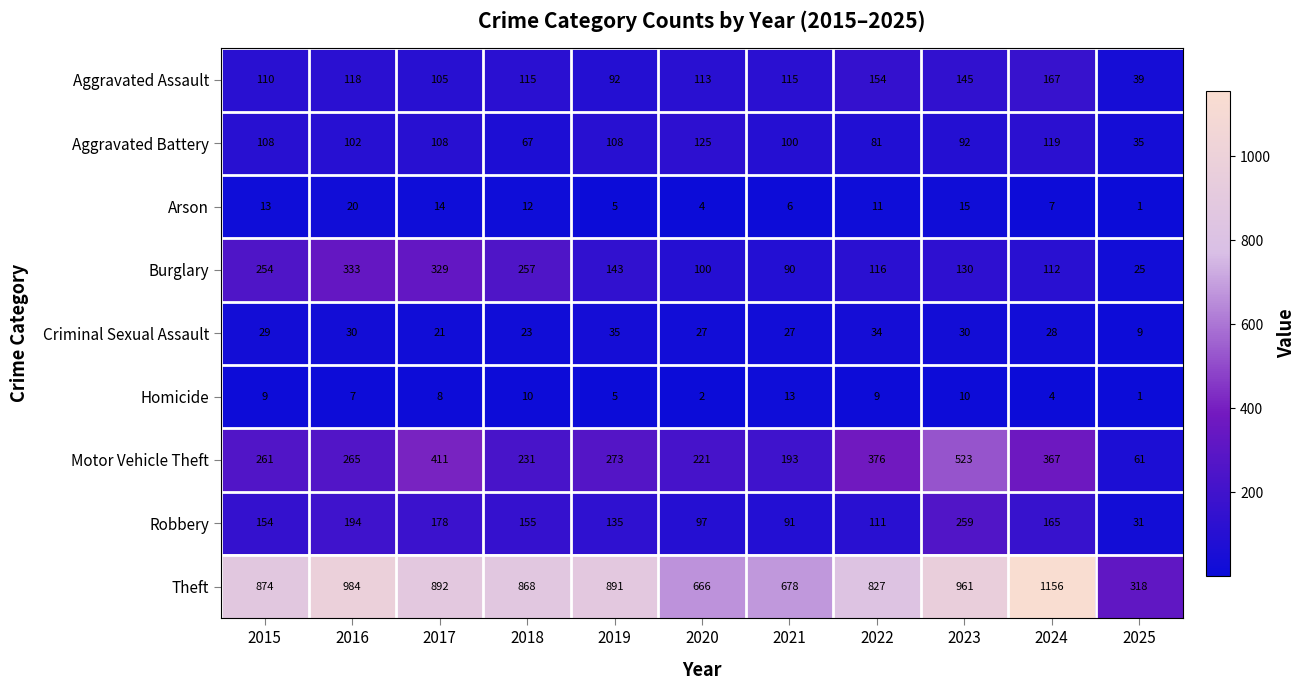

At which category is the sum across all series the highest?

2023